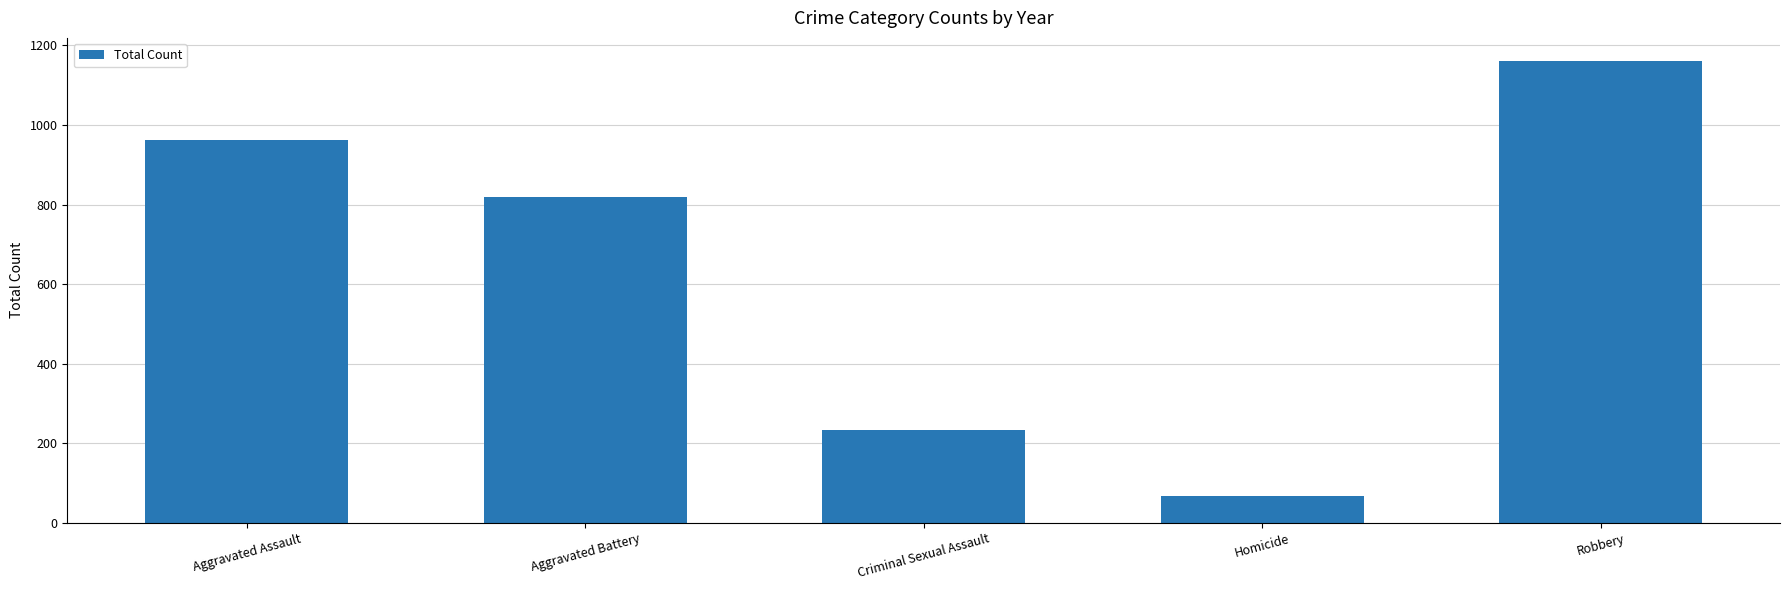

Rank the categories by value from lowest to highest.

Homicide, Criminal Sexual Assault, Aggravated Battery, Aggravated Assault, Robbery